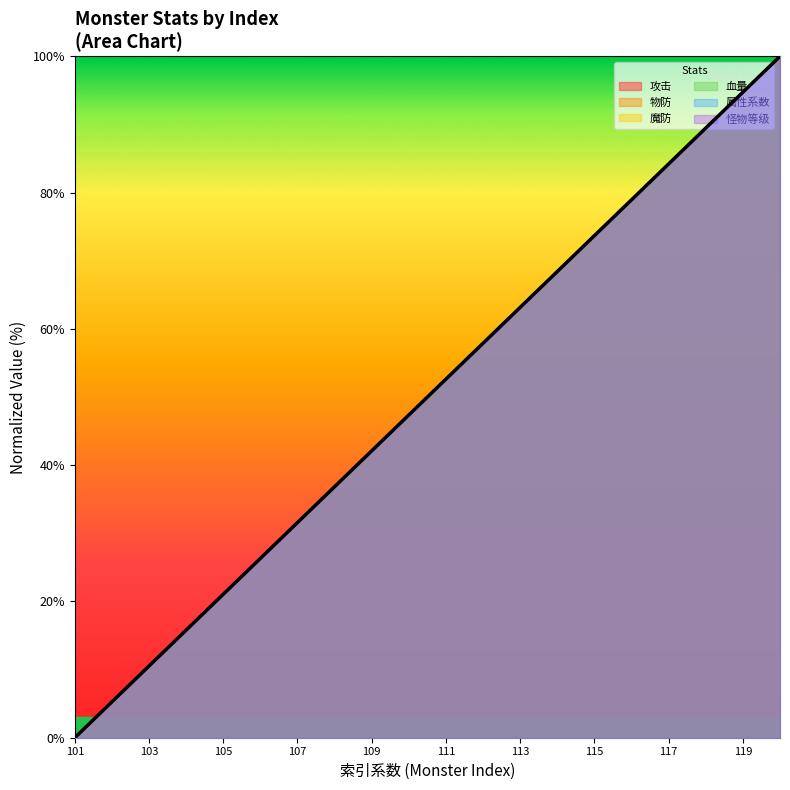

Is the value of 攻击 at 114 greater than the value of 属性系数 at 106?

Yes